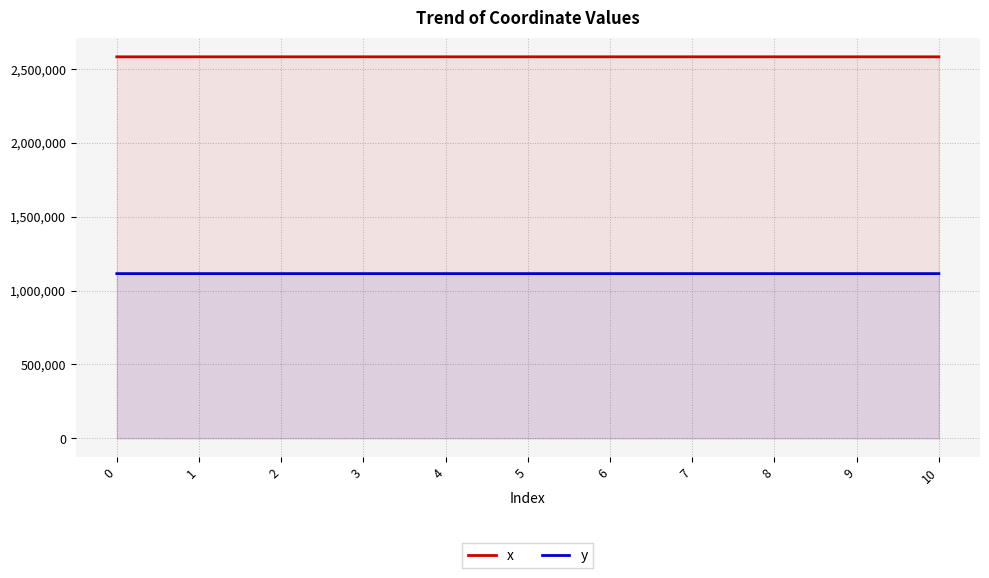

What is the sum of all y values?

12266001.3